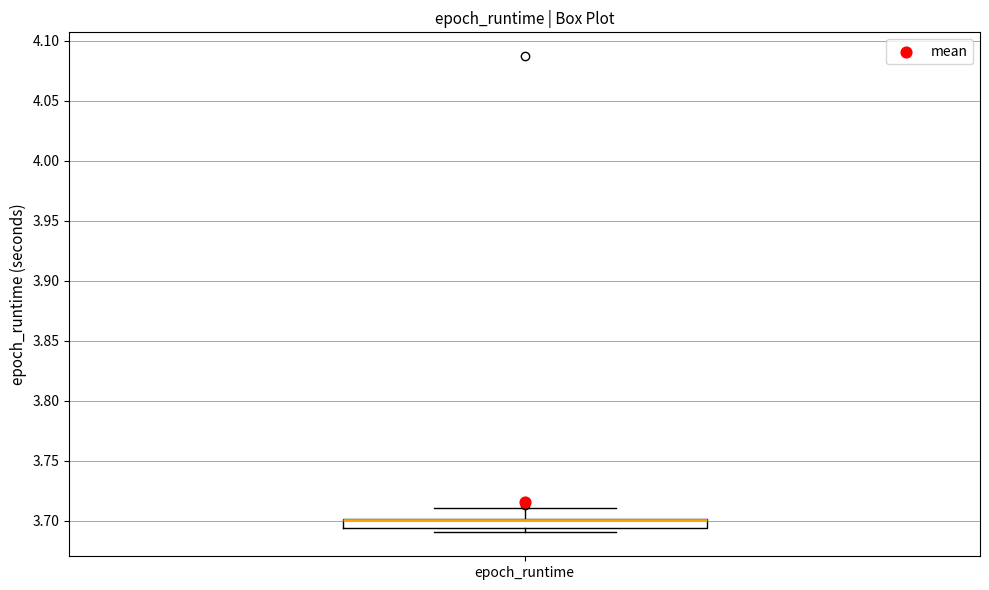

Where is the lower edge of the box for epoch_runtime on the y-axis? The values are not printed on the chart, so give them approximately, as read against the axis.

3.695